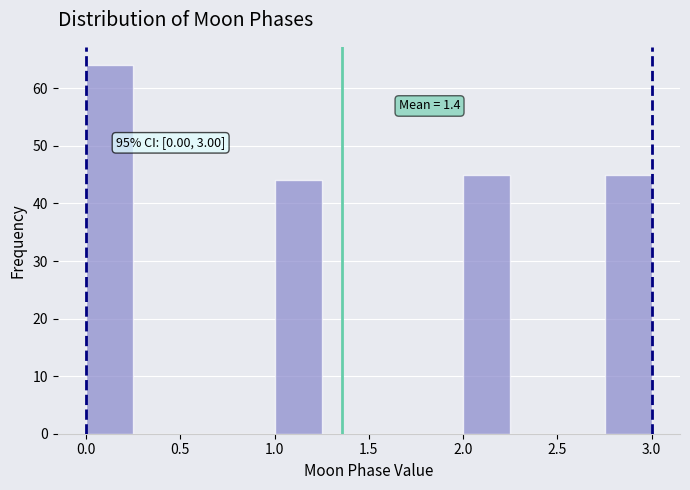

Over which range of the x-axis is the bar tallest?

0.00 to 0.25